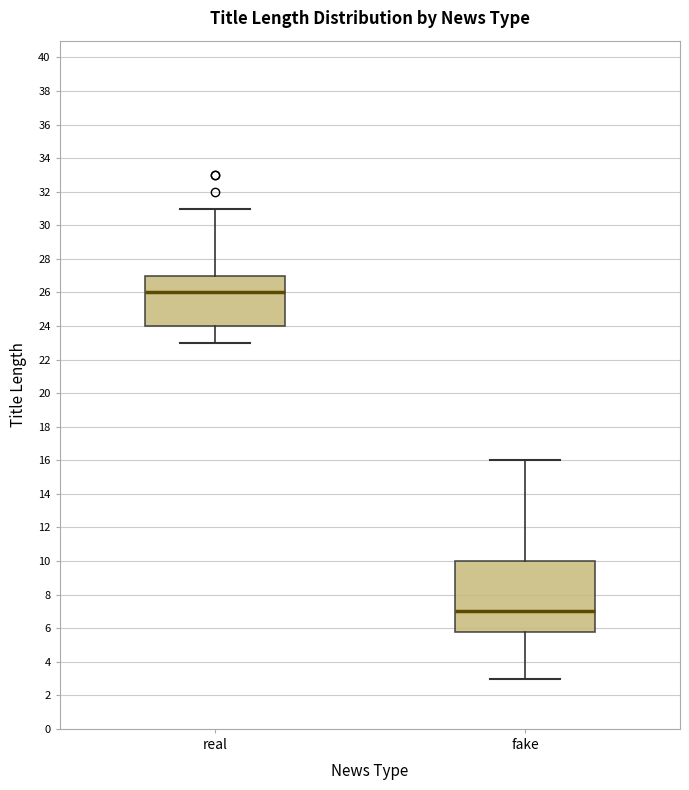

Where does the lower whisker of the box for real end on the y-axis? The values are not printed on the chart, so give them approximately, as read against the axis.

23.0